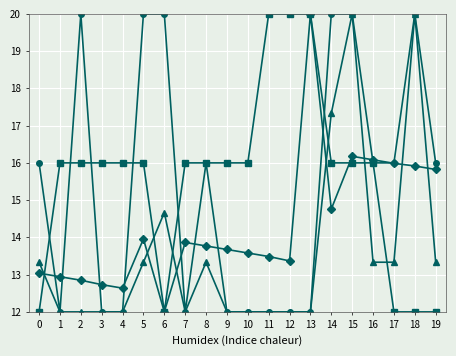

What is the spread (max minus min) of values at 13?

8.0